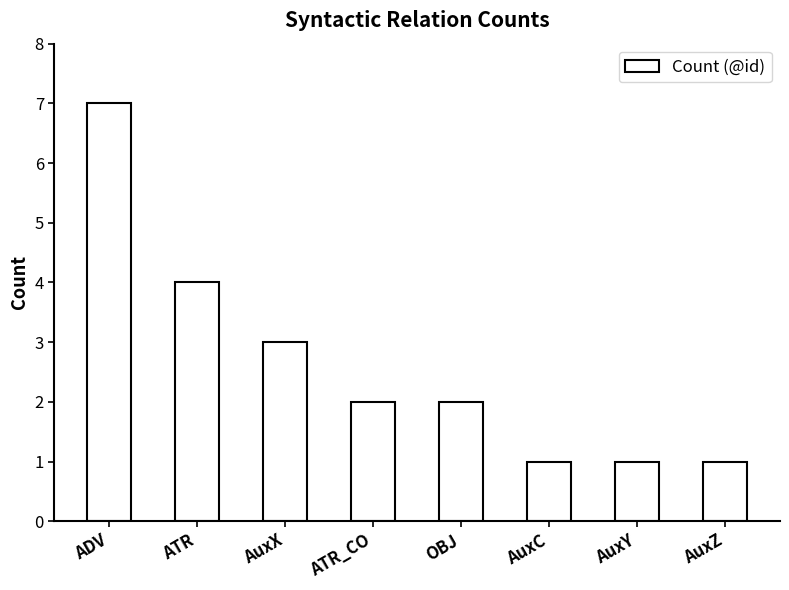

At which label does the data first exceed 2?

ADV